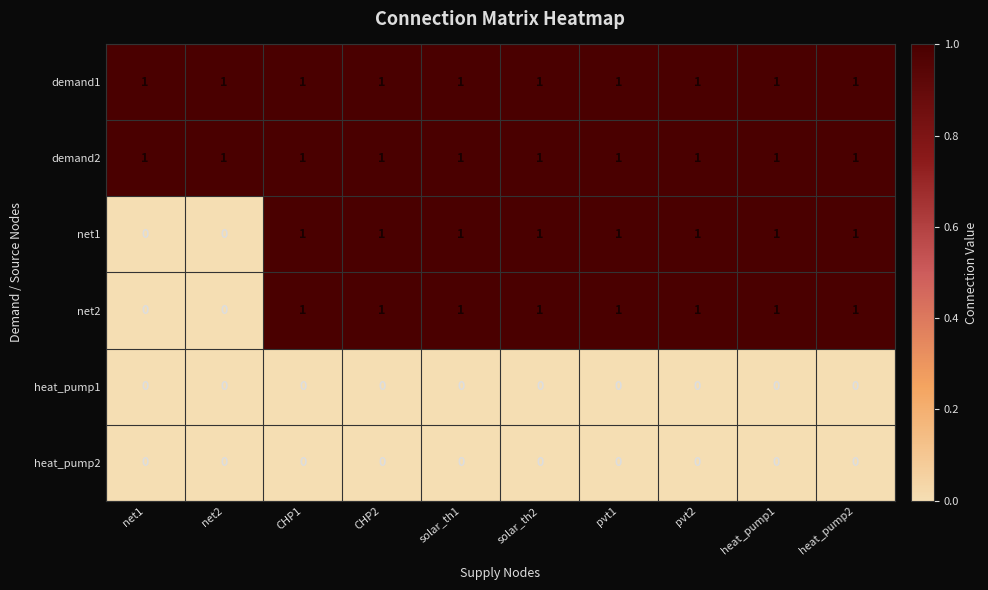

What is the sum of all demand2 values?

10